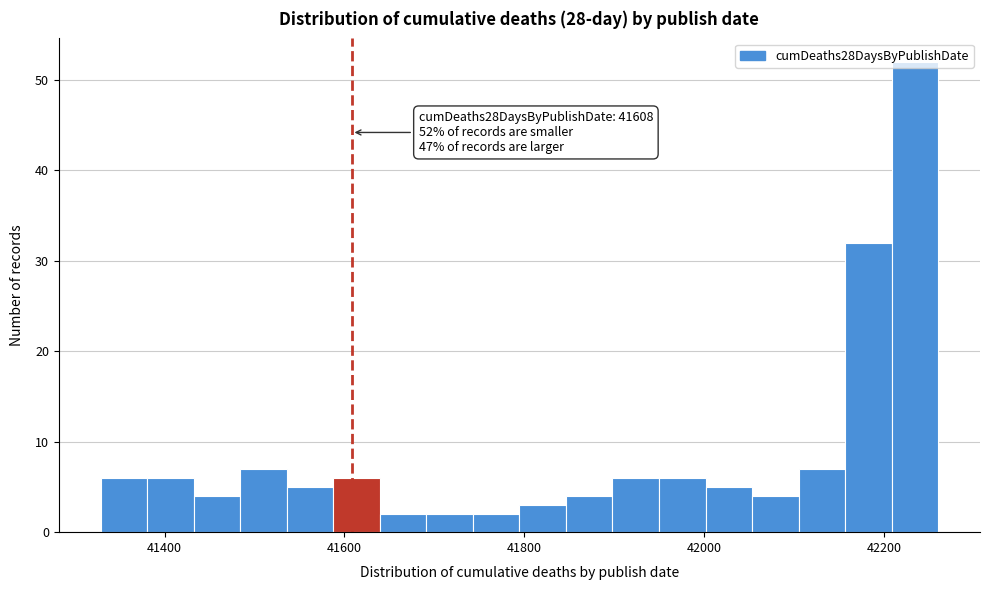

Read against the x-axis, roughly where is the centre of the tallest bar?

42240